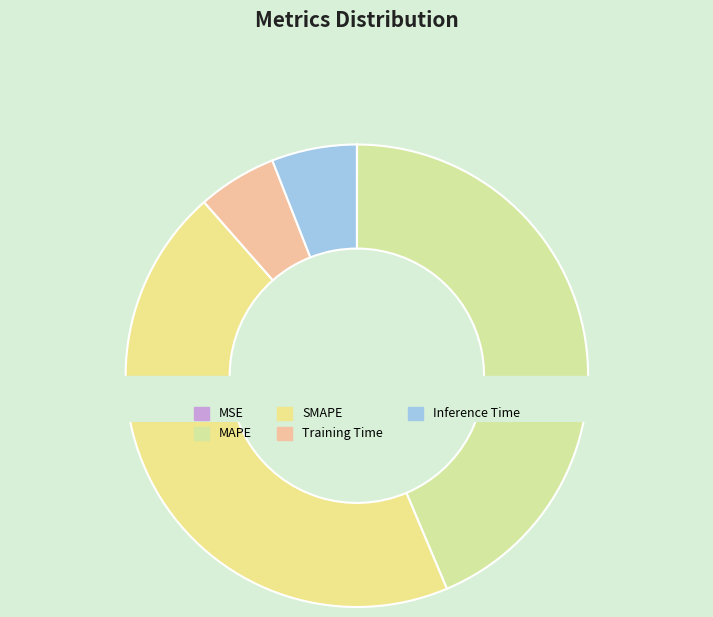

True or false: SMAPE accounts for 45% of the total.

True